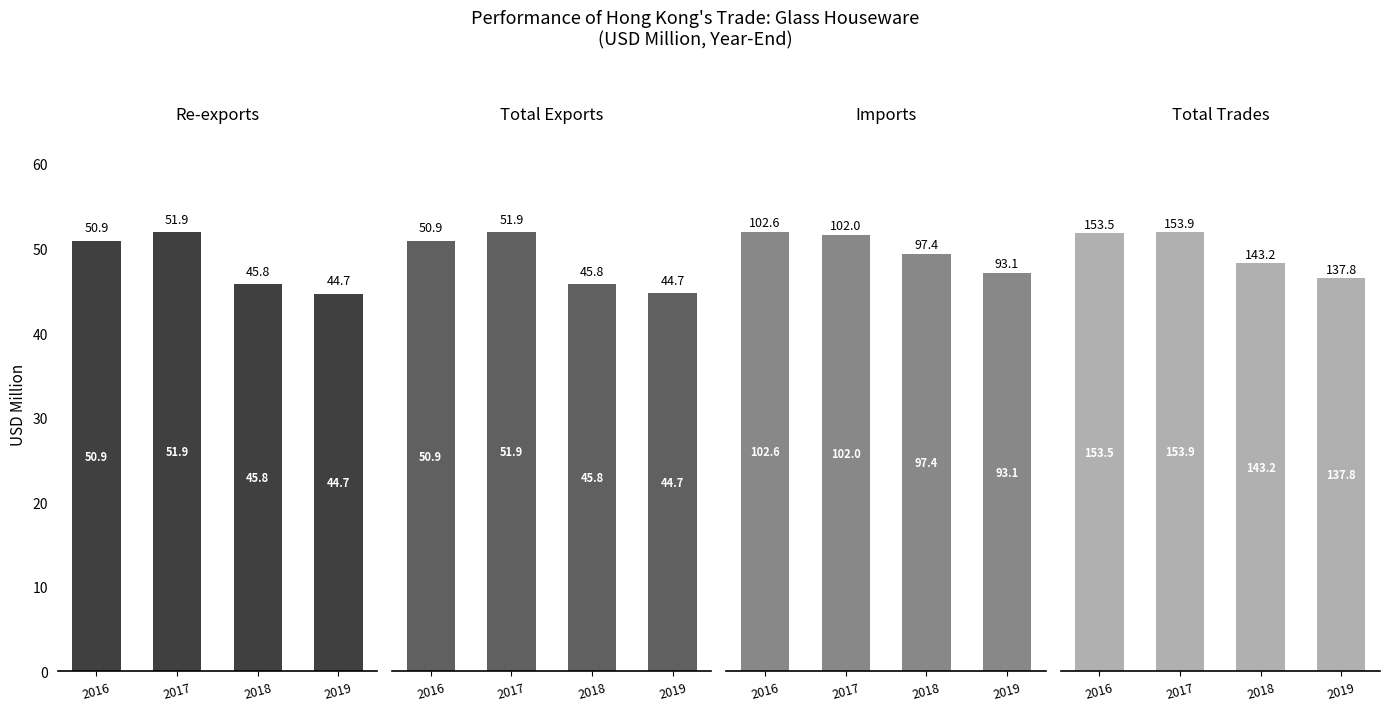

At which label does Total Trades first exceed 153?

2016